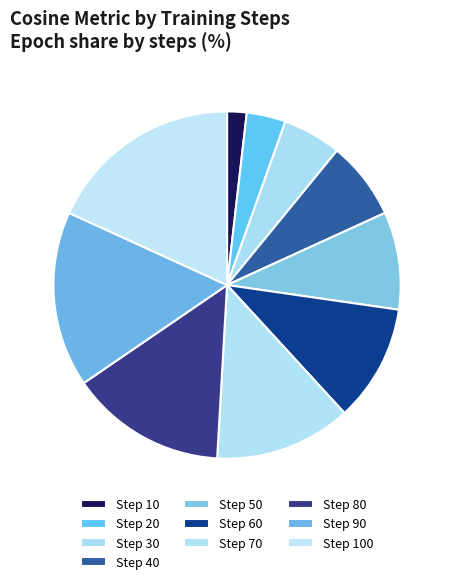

How many segments does this pie chart have?

10